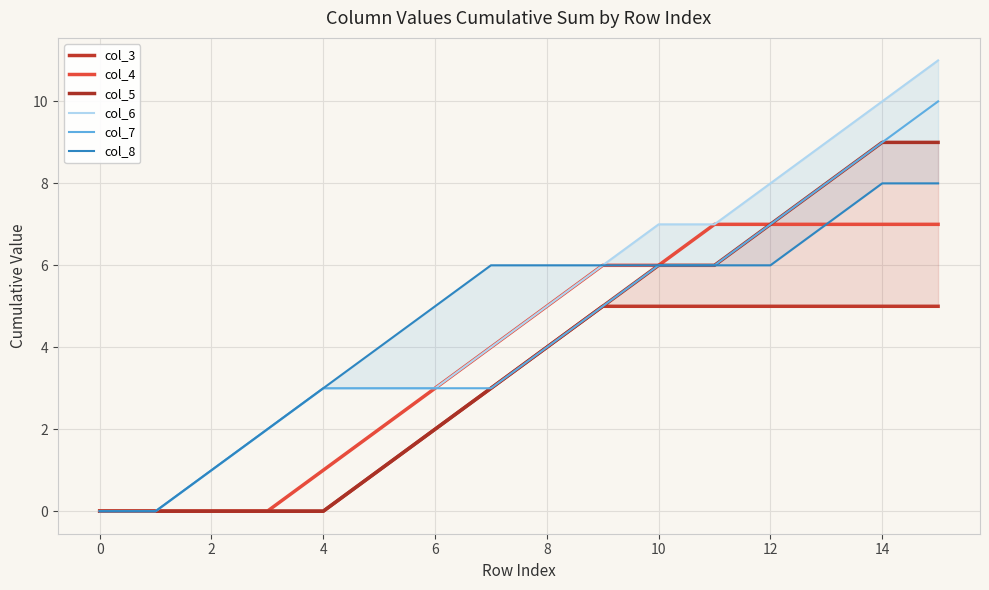

Reading left to right, extract all data points from this chart.

col_3: 0	0	0	0	0	1	2	3	4	5	5	5	5	5	5	5
col_4: 0	0	0	0	1	2	3	4	5	6	6	7	7	7	7	7
col_5: 0	0	0	0	0	1	2	3	4	5	6	6	7	8	9	9
col_6: 0	0	1	2	3	3	3	4	5	6	7	7	8	9	10	11
col_7: 0	0	1	2	3	3	3	3	4	5	6	6	7	8	9	10
col_8: 0	0	1	2	3	4	5	6	6	6	6	6	6	7	8	8